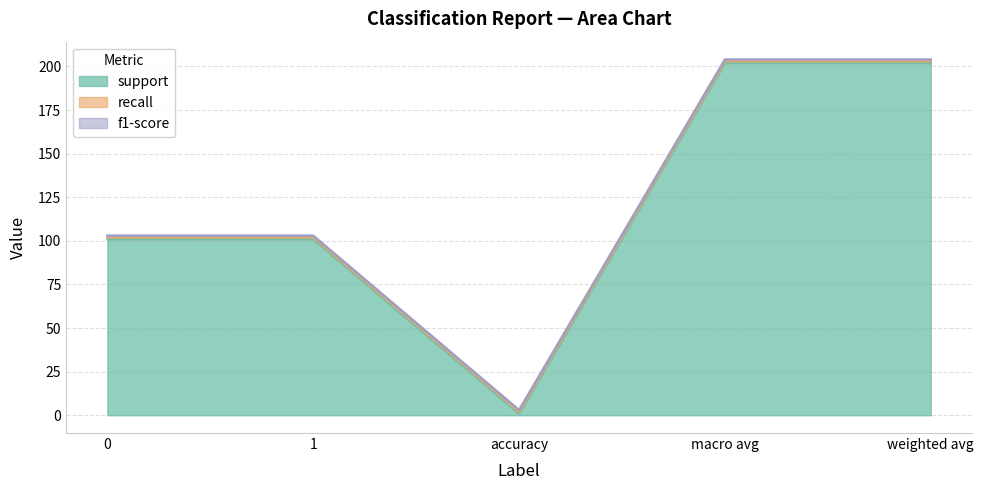

How many categories are shown in the chart?

5